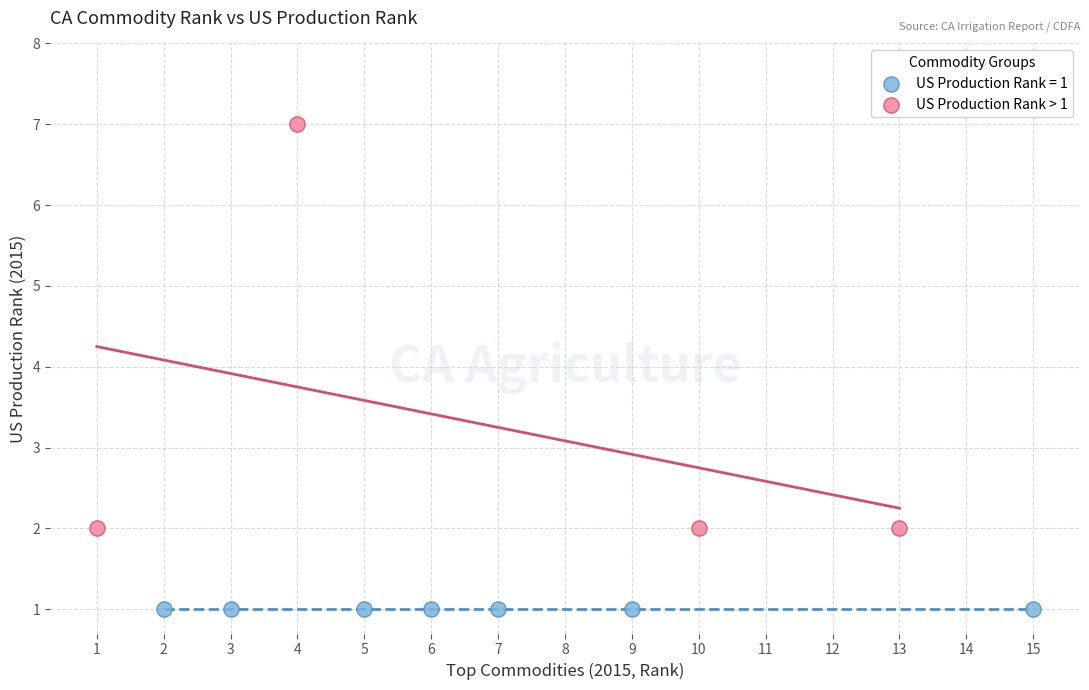

Which series contains the lowest Y value?

US Production Rank = 1